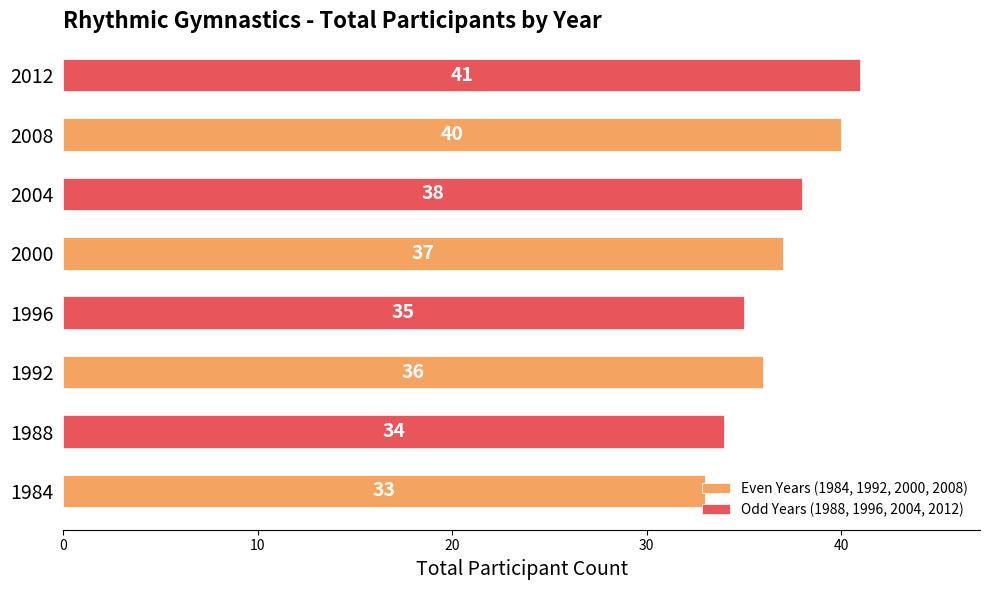

At which category is the sum across all series the highest?

2008